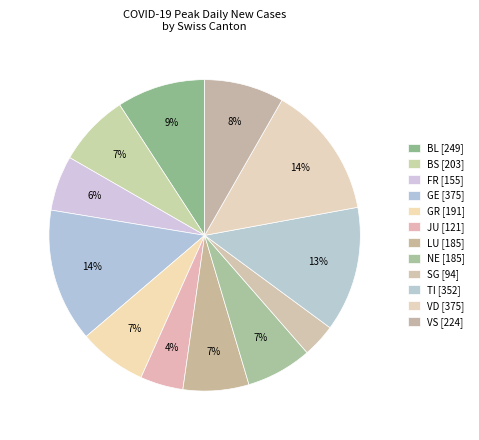

How many segments does this pie chart have?

12